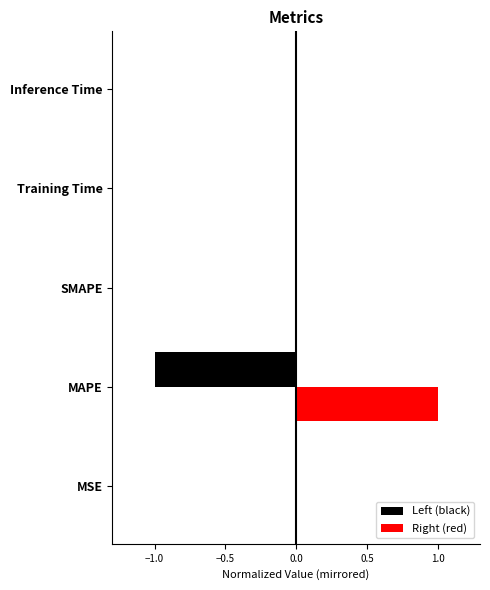

The value of Left (black) at SMAPE is -0.0. True or false?

True